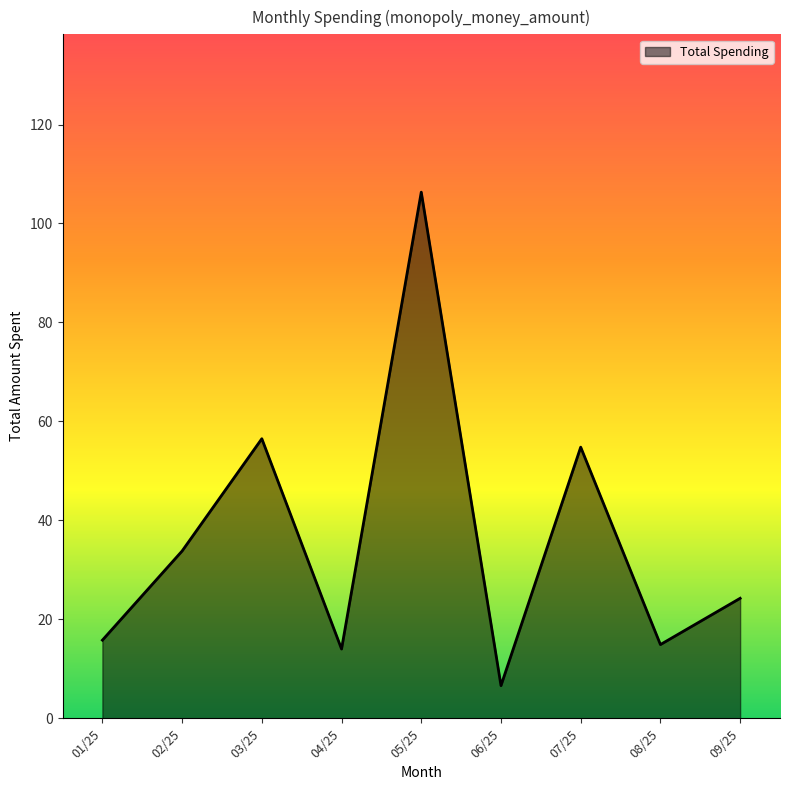

True or false: there are more than 2 points higher than both neighbors.

True